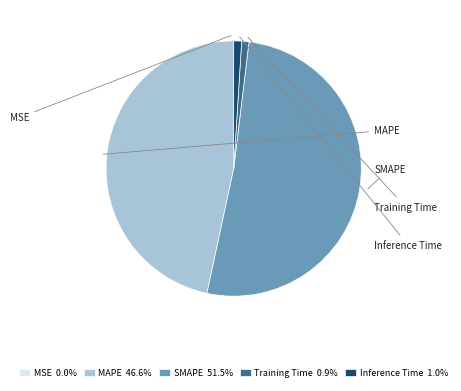

Does SMAPE 51.5% account for over 50% of the chart?

Yes